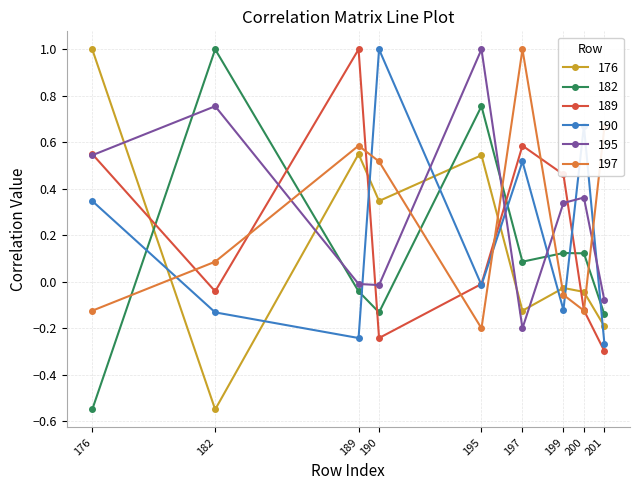

Where is the first local minimum for 176?

182